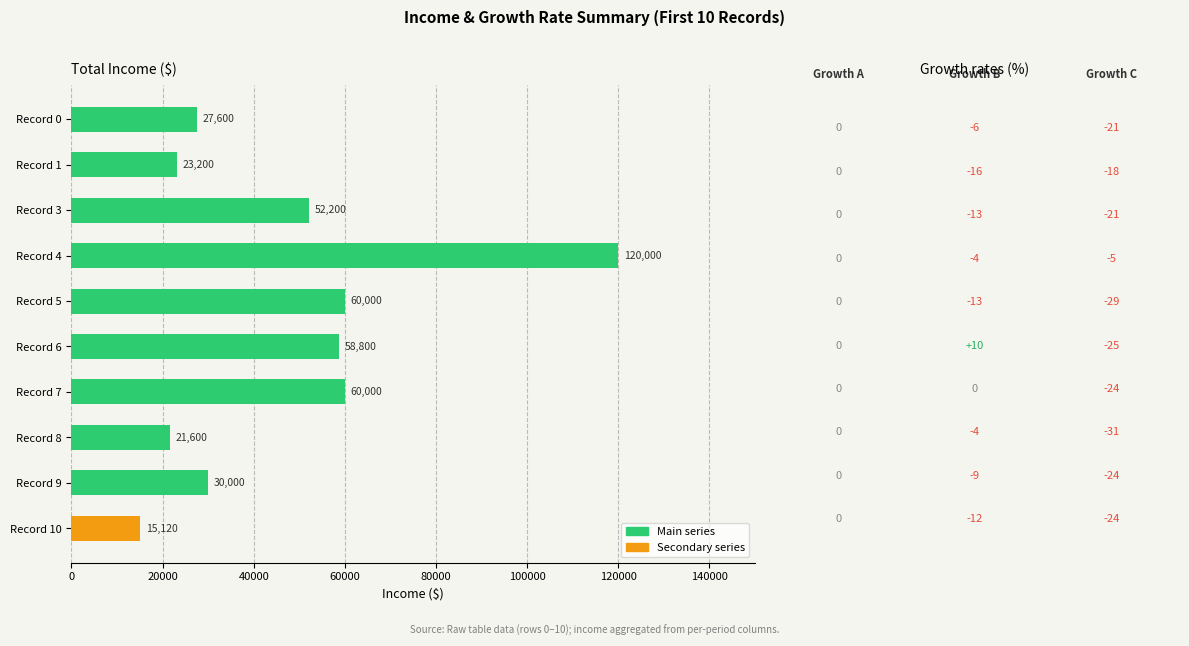

True or false: the data shows 36345 at Record 8.

False